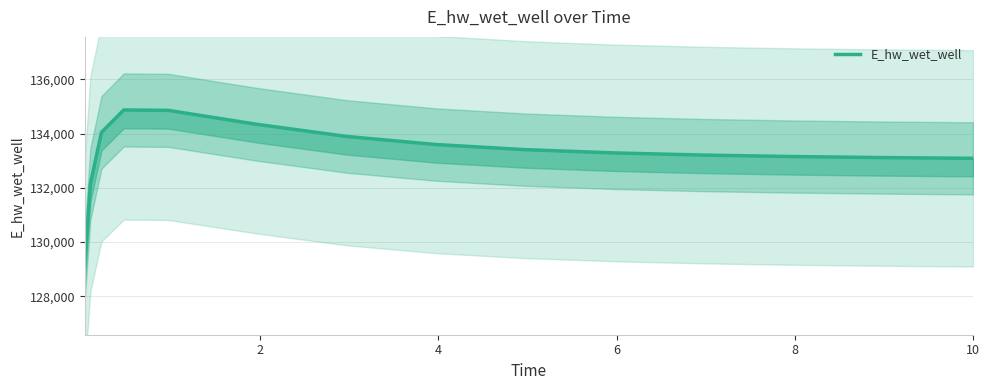

What is the average value?

133284.5